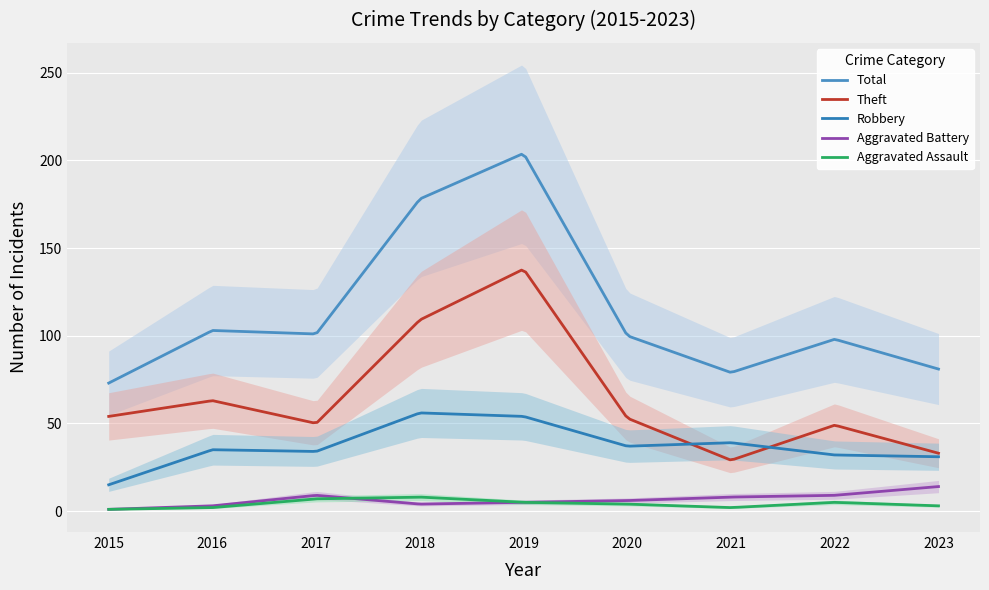

At which category is the sum across all series the highest?

2019